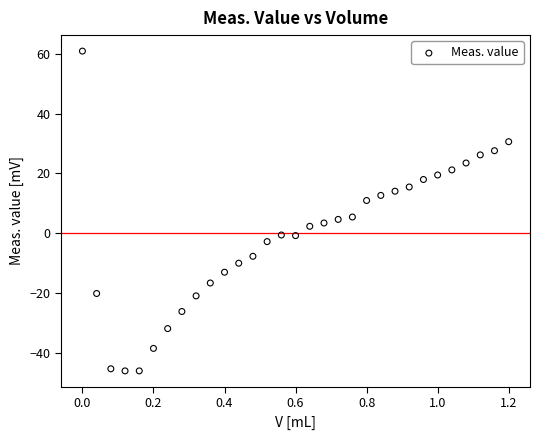

What is the range of X values (max minus min)?

1.2